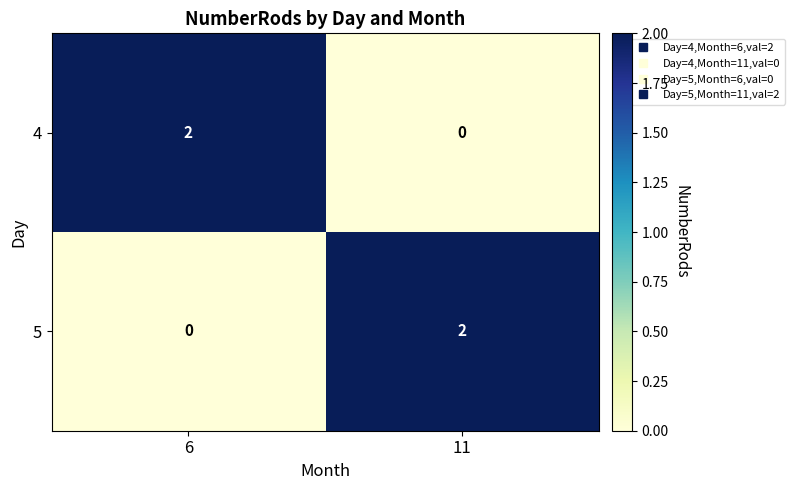

Is the value of 5 at 6 greater than the value of 4 at 6?

No